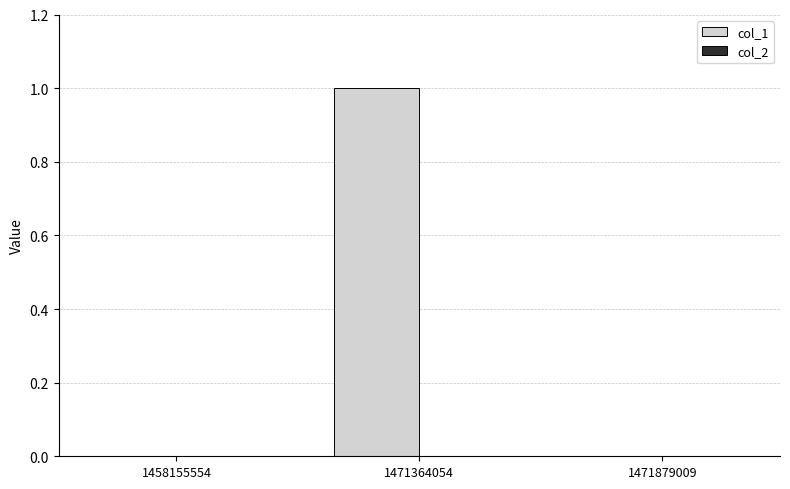

Reading right to left, what are all the values shown in this chart?

1471879009=0	1471364054=1	1458155554=0